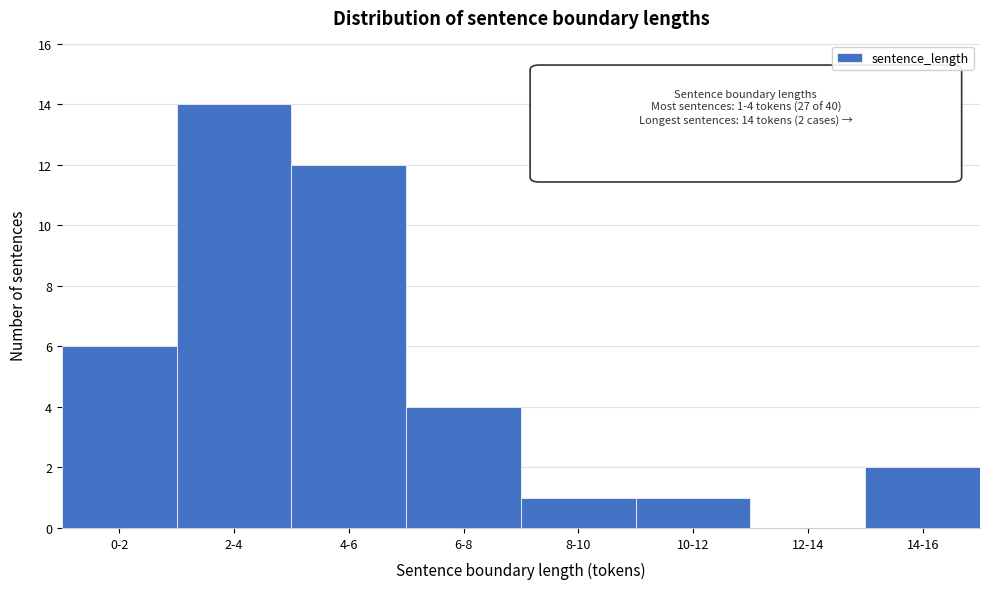

Reading right to left, extract all data points from this chart.

14-16=2	12-14=0	10-12=1	8-10=1	6-8=4	4-6=12	2-4=14	0-2=6